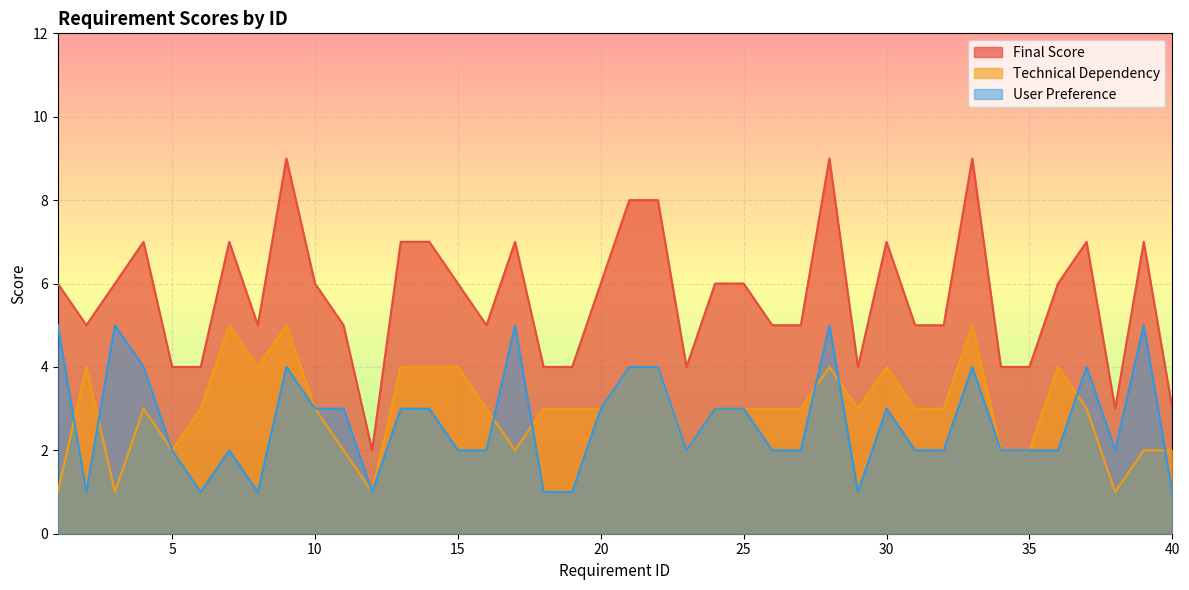

What is the sum of the User Preference values at 13 and 25?

6